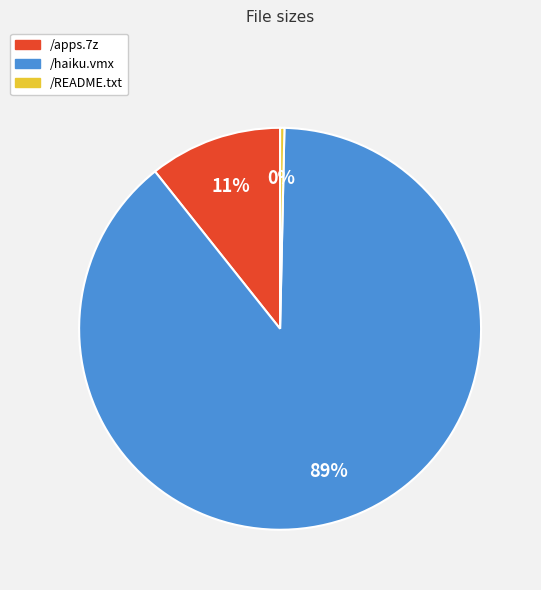

Rank the categories by value from lowest to highest.

/README.txt, /apps.7z, /haiku.vmx